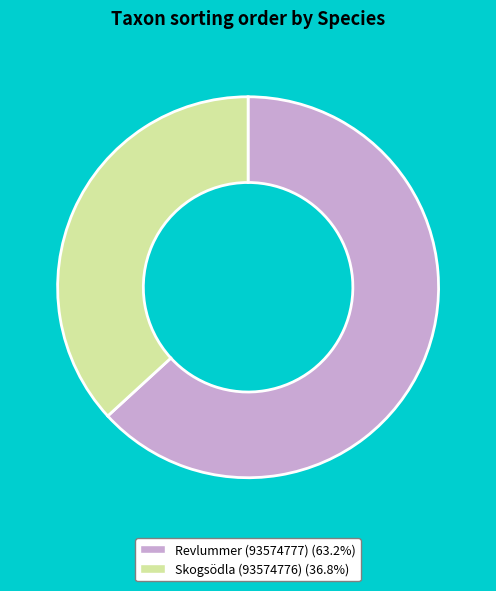

Between Skogsödla (93574776) and Revlummer (93574777), which is larger?

Revlummer (93574777)